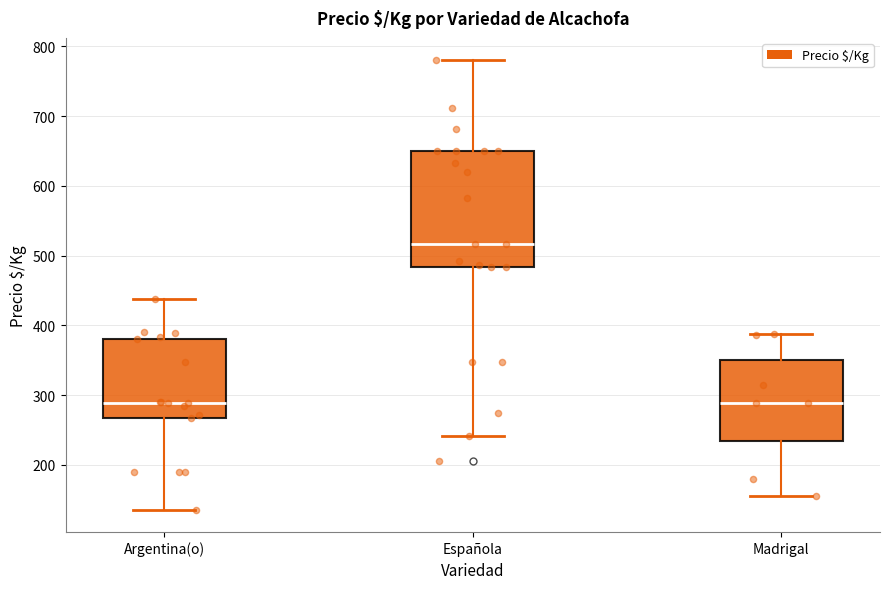

Comparing the boxes themselves (not the whiskers), which one is the tallest?

Española